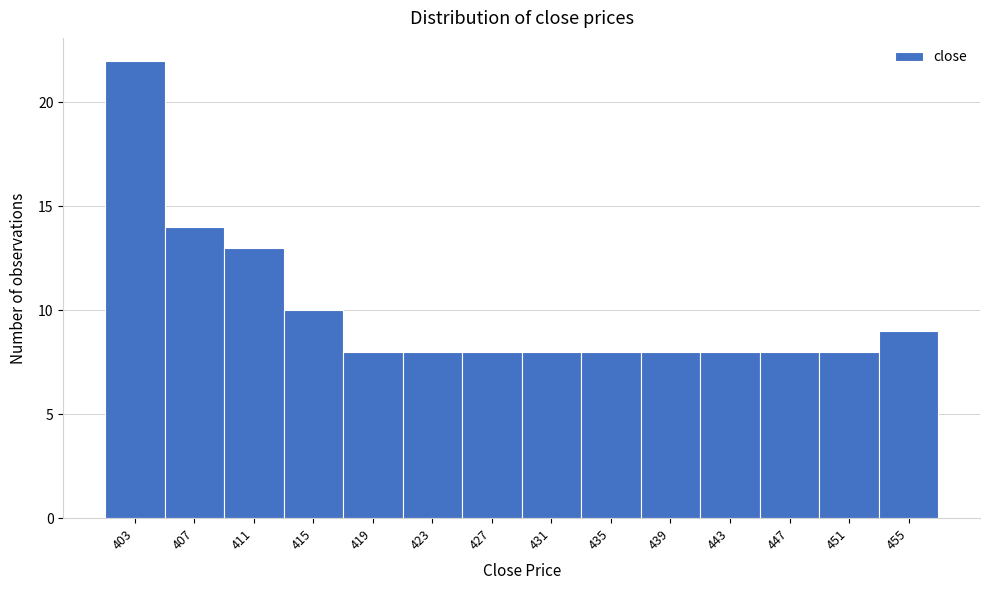

Reading left to right, transcribe all the data shown in this chart.

403=22	407=14	411=13	415=10	419=8	423=8	427=8	431=8	435=8	439=8	443=8	447=8	451=8	455=9